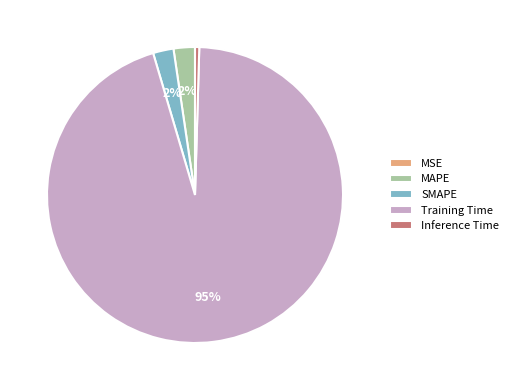

Is Training Time the majority of the pie?

Yes